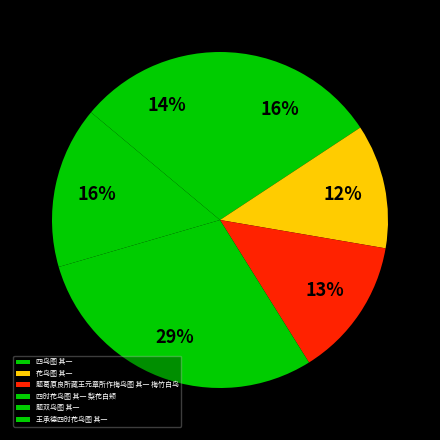

How many slices are in this pie chart?

6